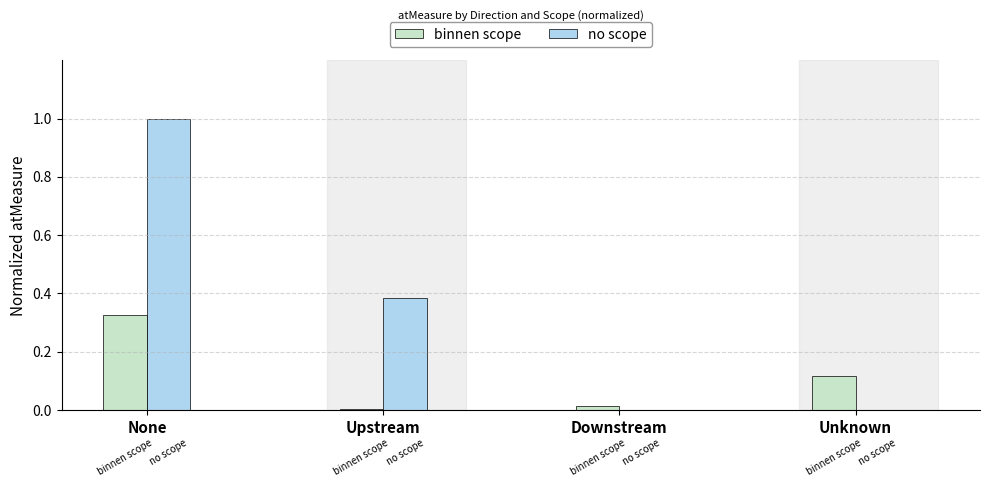

What are all the series names shown in the legend?

binnen scope, no scope